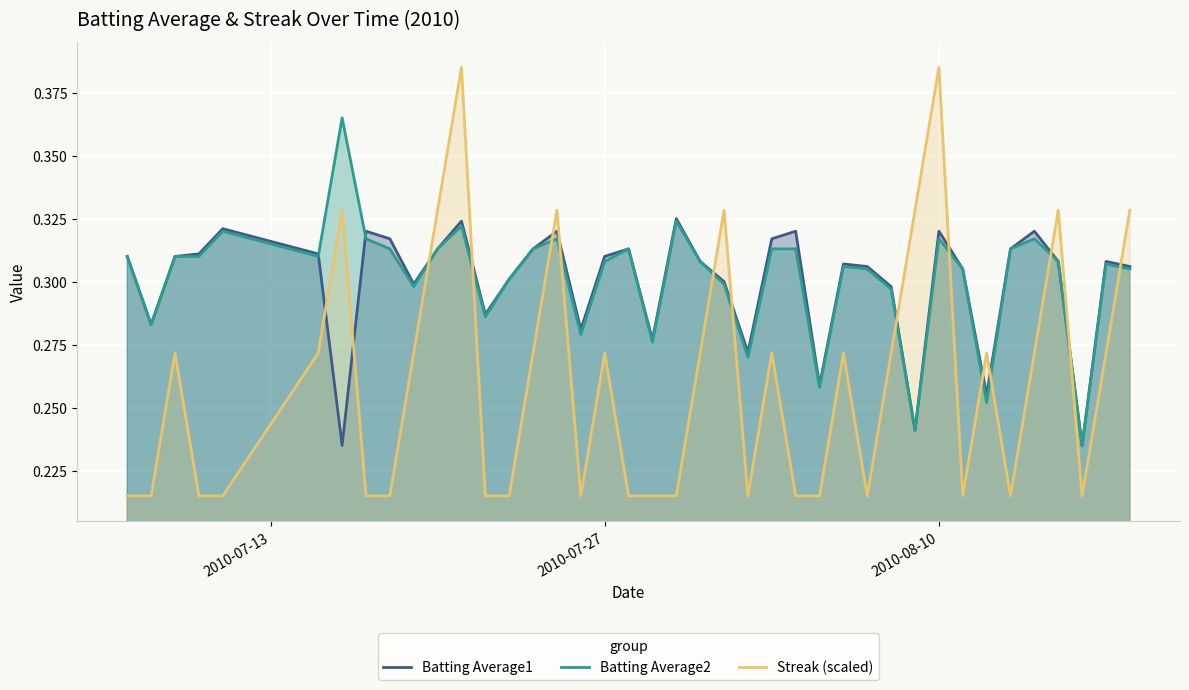

After their last crossing, which series has the higher values: Batting Average1 or Streak (scaled)?

Streak (scaled)